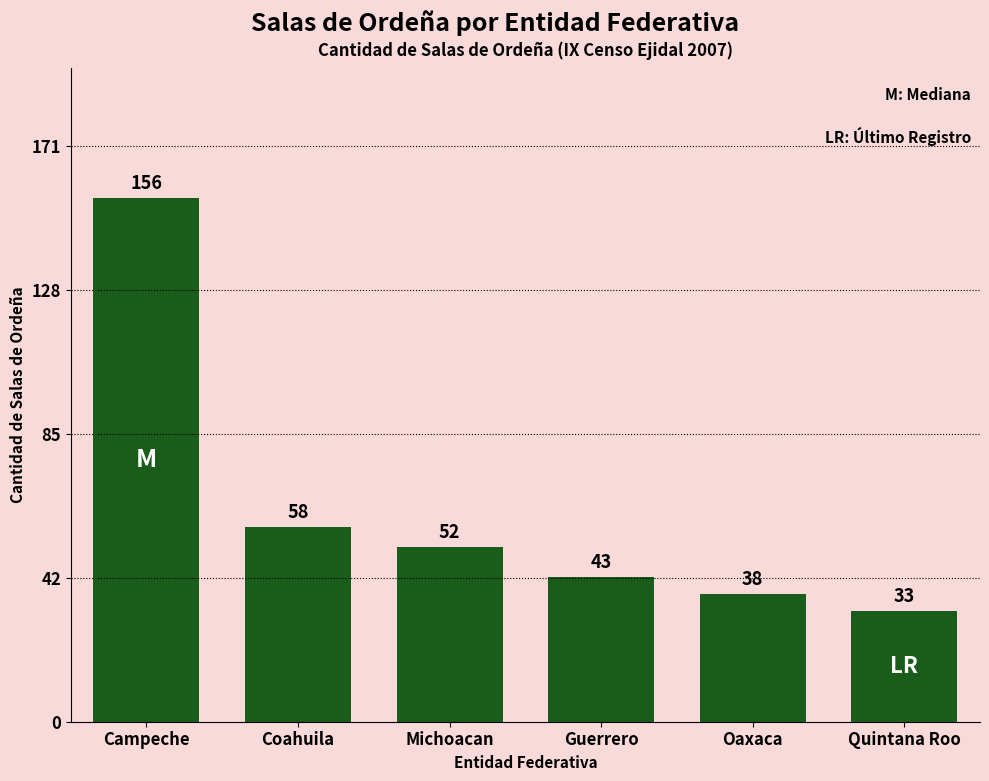

Rank the categories by value from lowest to highest.

Quintana Roo, Oaxaca, Guerrero, Michoacan, Coahuila, Campeche